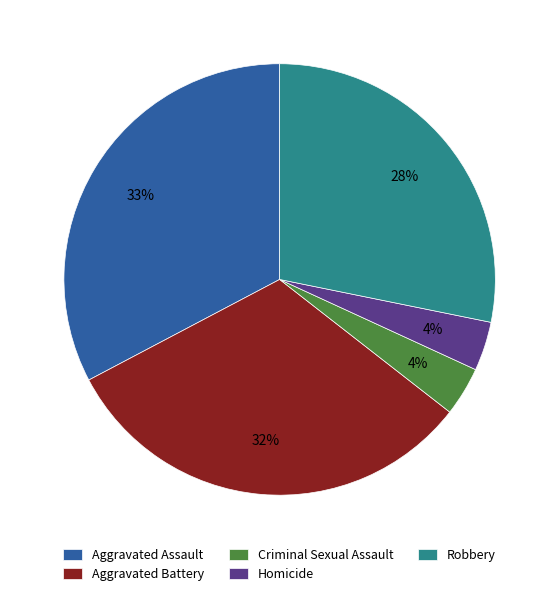

Is it true that Homicide is 13% of the pie?

False